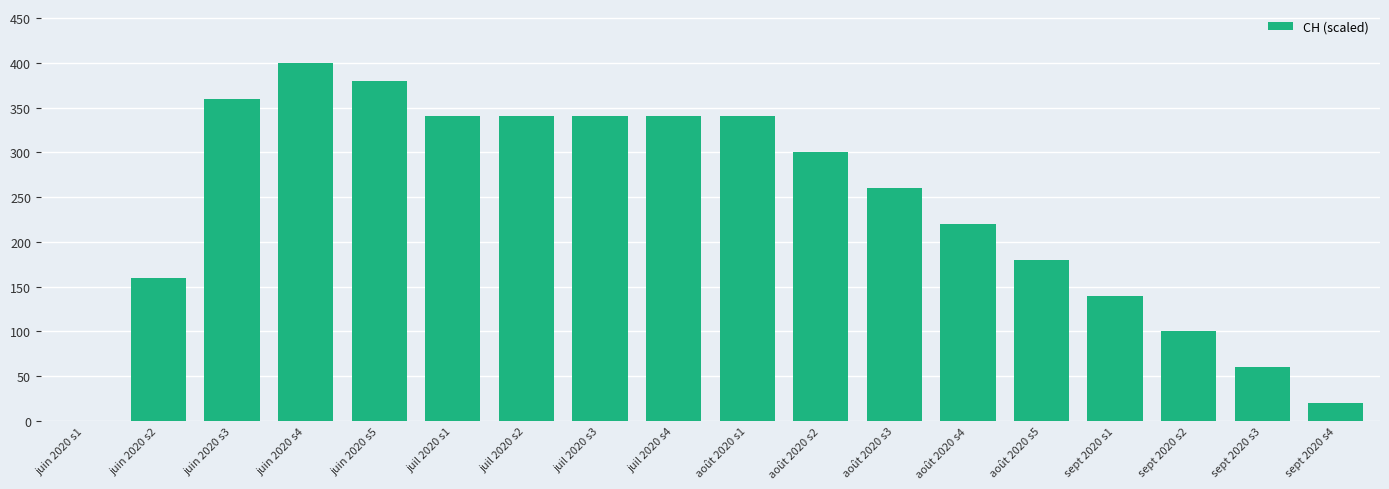

What is the change in value from juil 2020 s4 to août 2020 s2?

-40